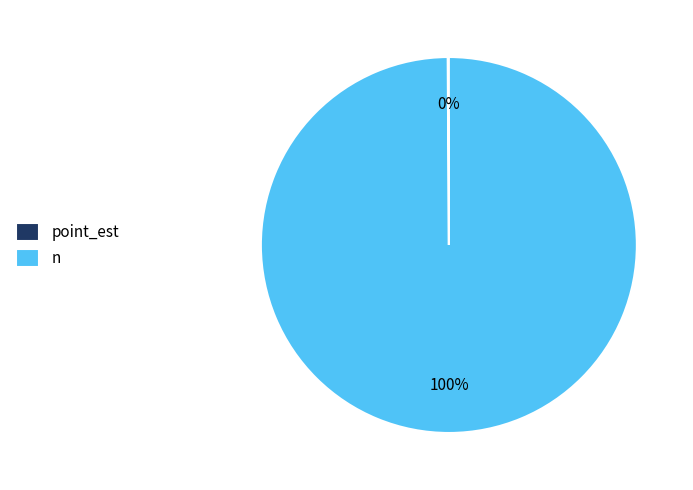

Is it true that n is 92% of the pie?

False